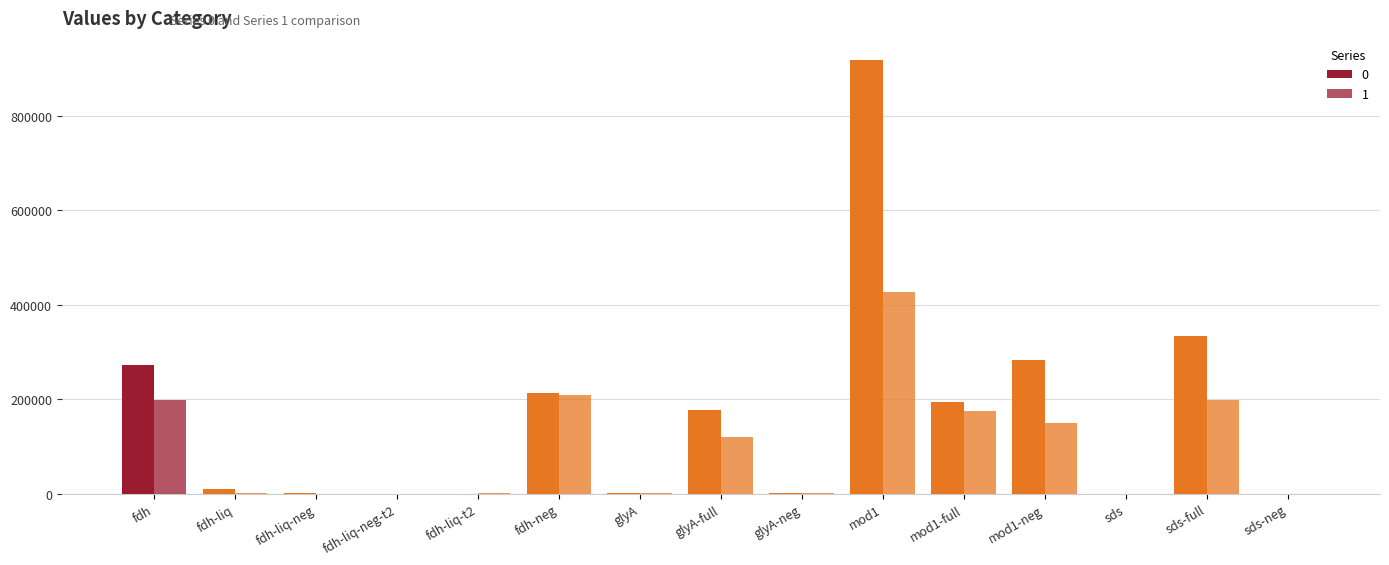

Reading left to right, transcribe all the data shown in this chart.

0: 272994.5	10422.5	687.2	256.5	169.2	212679.5	1564.3	176351.2	1264.3	919466.6	193709.2	283428.8	285.3	334537.0	285.1
1: 198056.5	2061.6	332.6	467.5	1424.5	208154.2	758.3	121028.2	1679.8	427338.0	174408.8	150611.5	303.0	199271.7	211.1